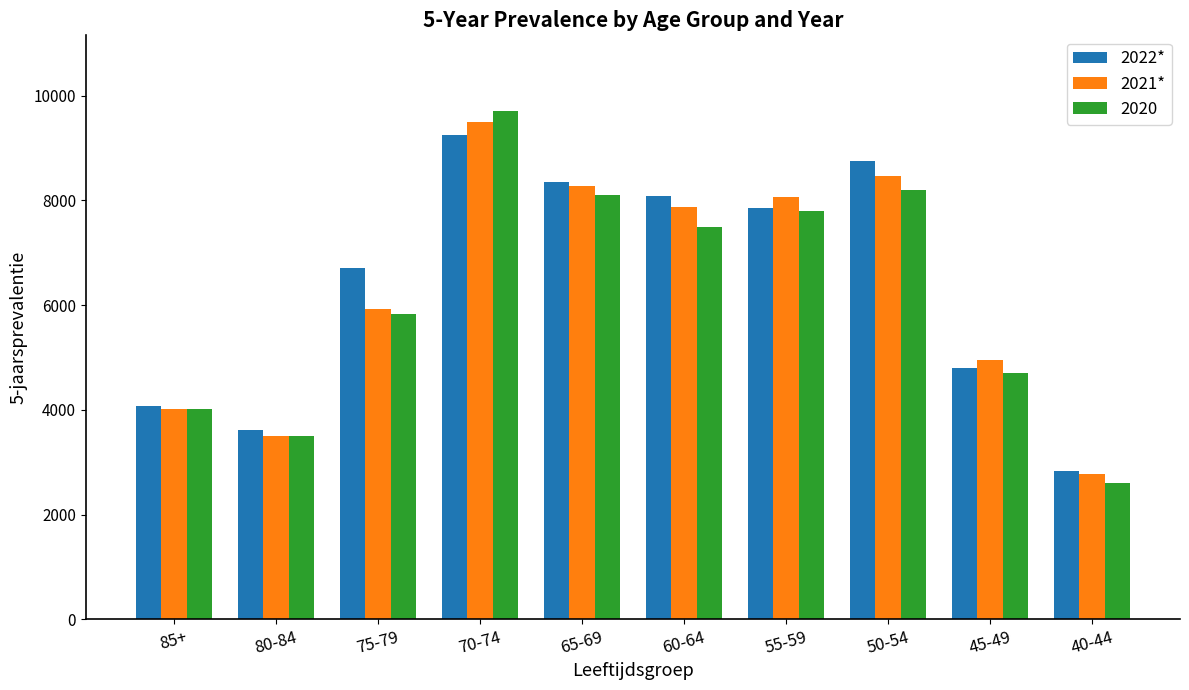

What is the difference between the maximum and minimum values in the 2022* series?

6431